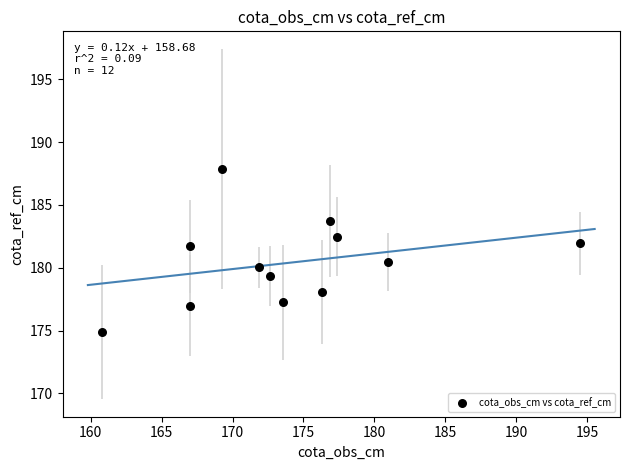

What is the range of X values (max minus min)?

33.8